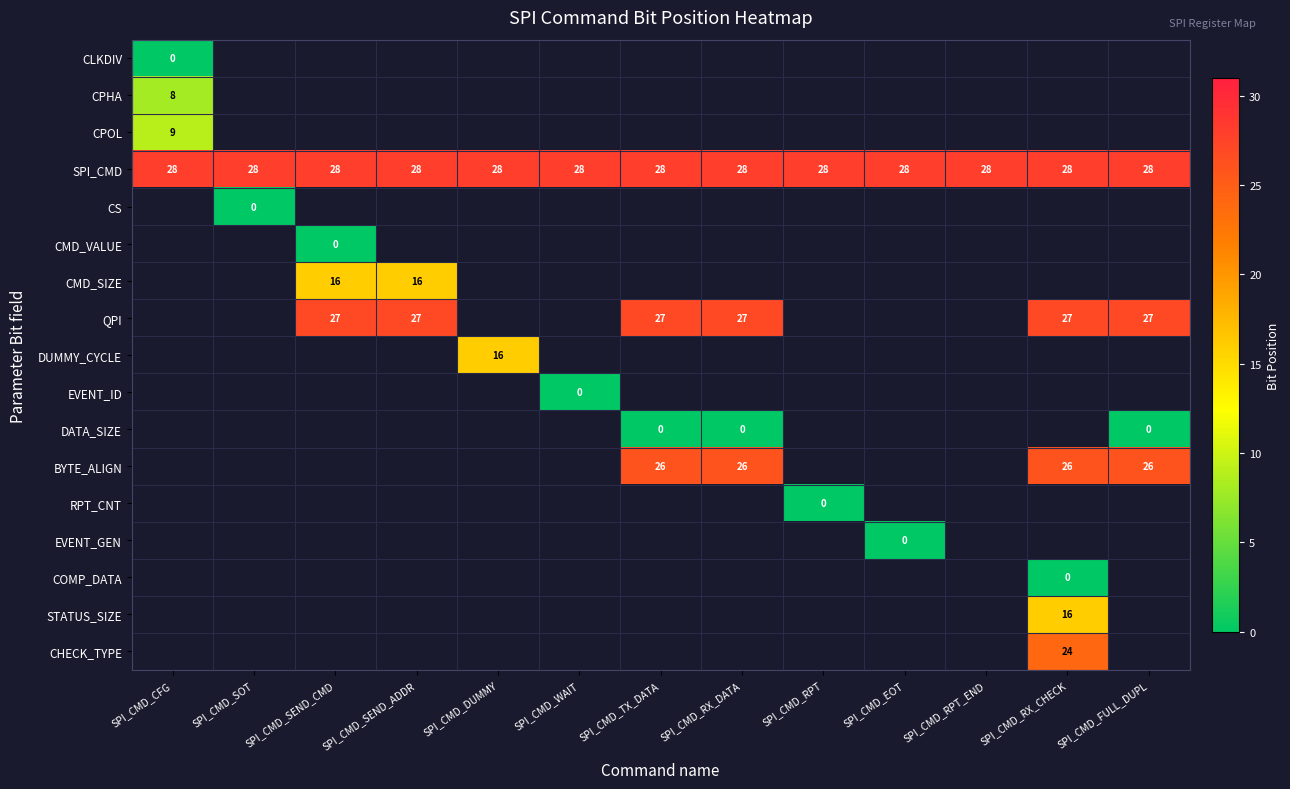

The QPI series shows 38 at SPI_CMD_SEND_ADDR. True or false?

False